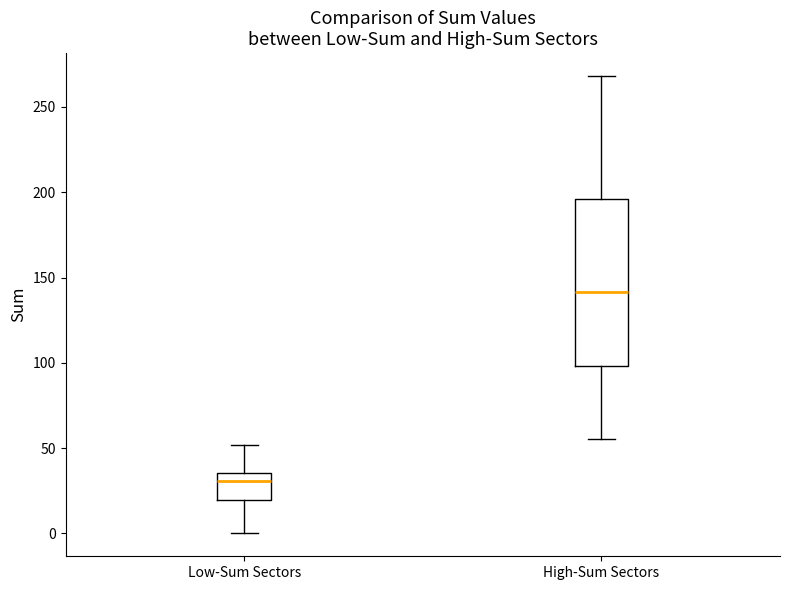

Which box's median line is the lowest?

Low-Sum Sectors